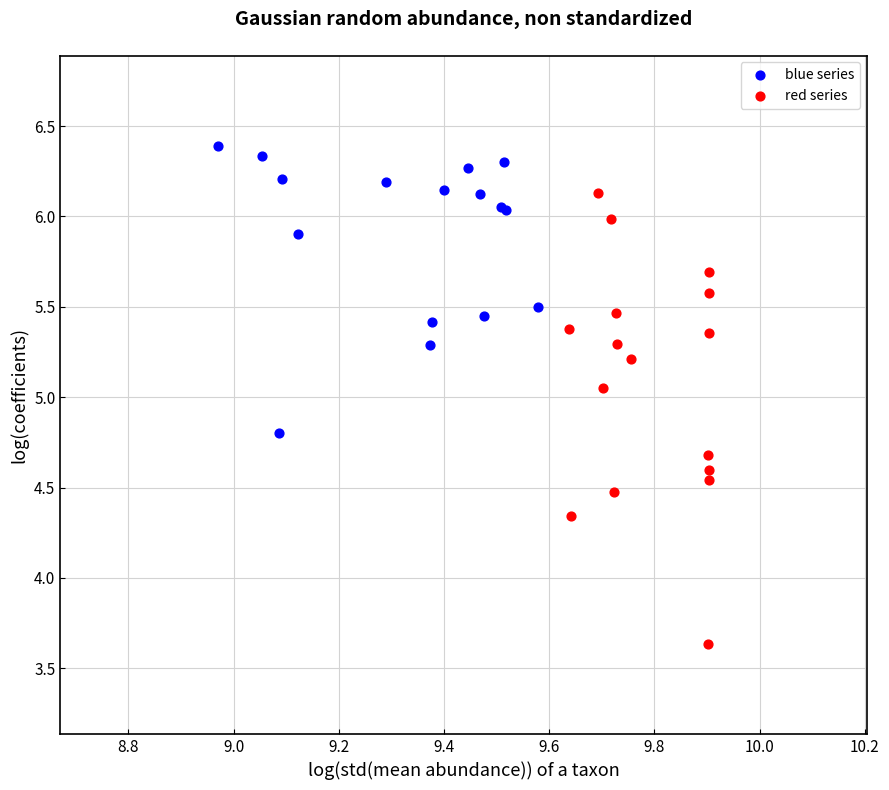

What are all the series names shown in the legend?

blue series, red series